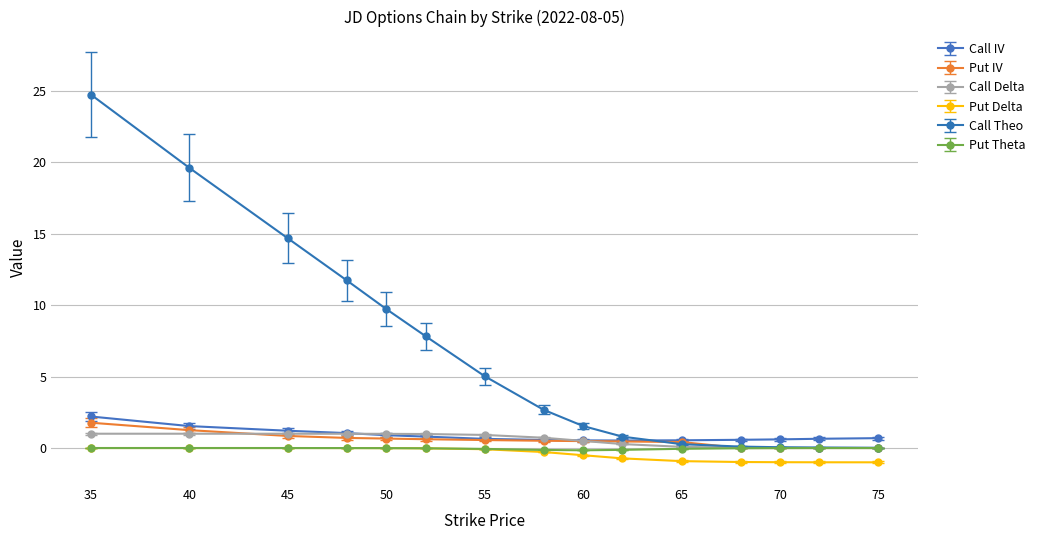

Which series has the largest total across all categories?

Call Theo